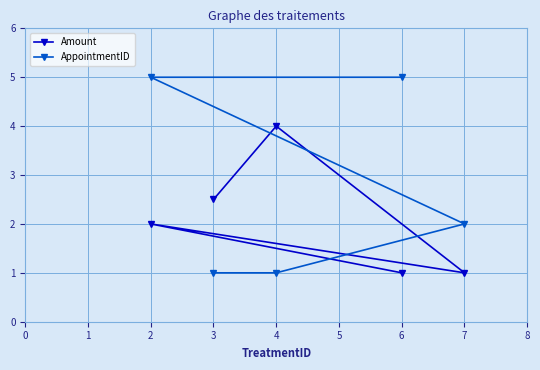

Which series changed the most between 3 and 4?

Amount